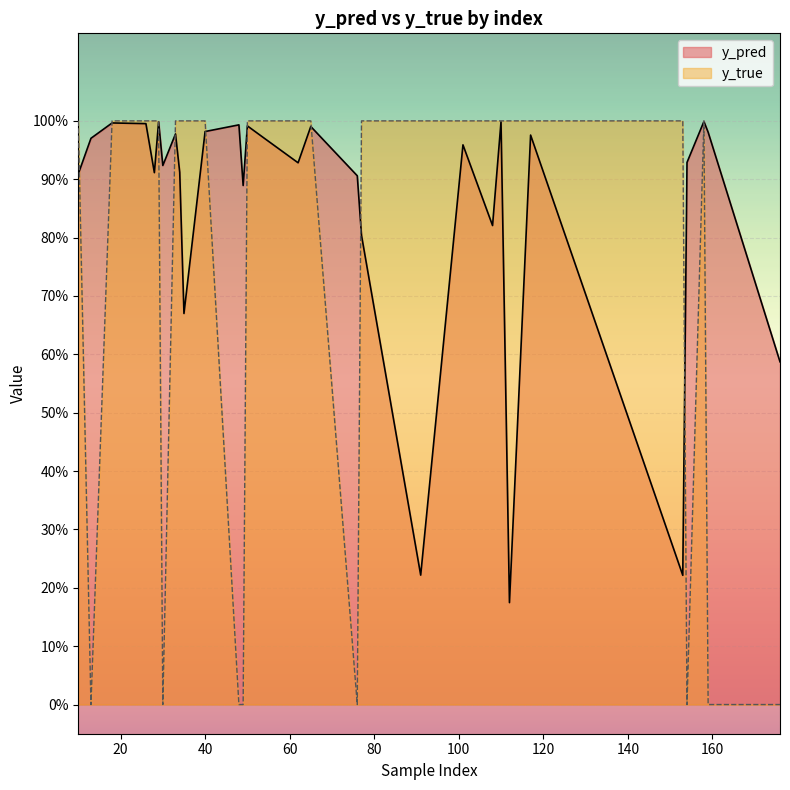

At which label is y_true closest to 0?

49